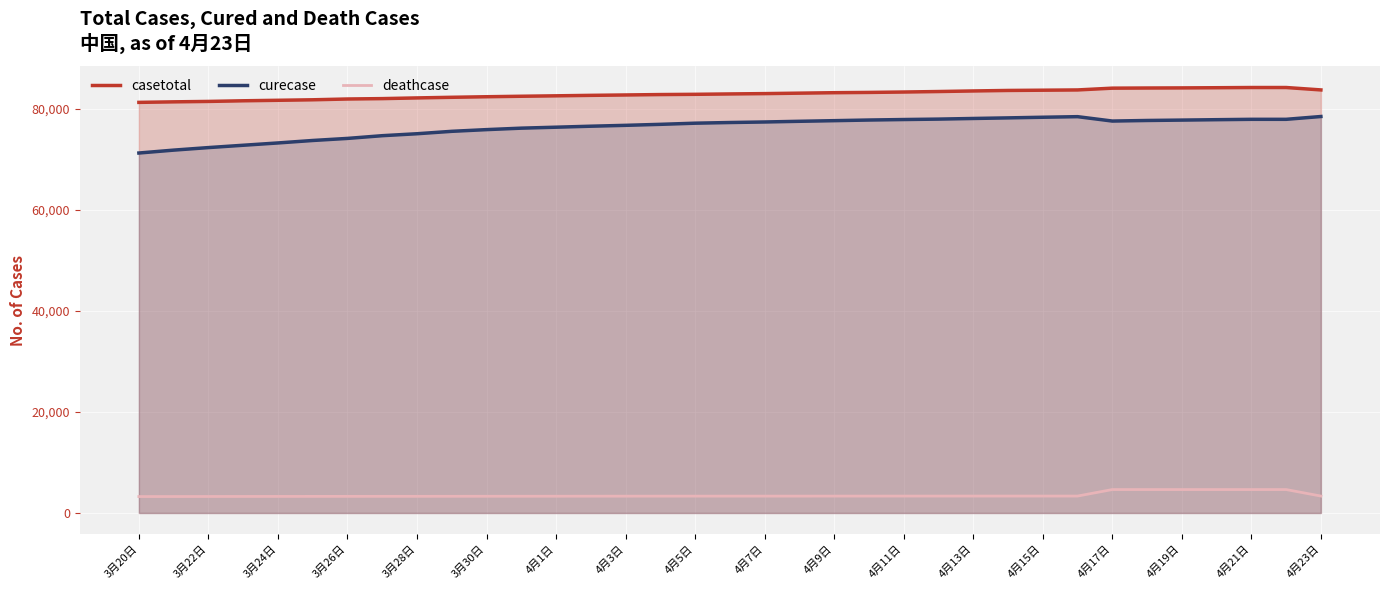

What is the total value across all series at 4月19日?

166668